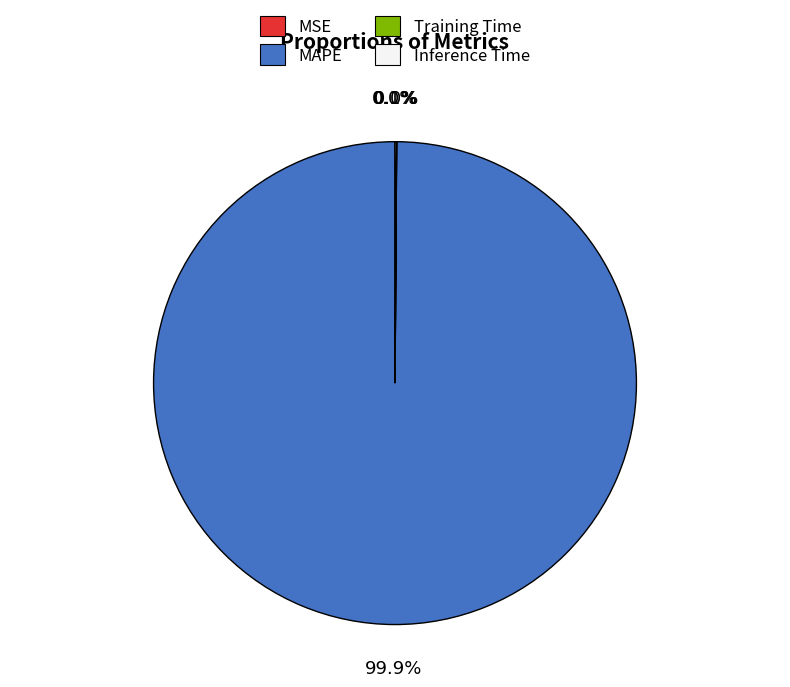

Which category has the biggest portion of the pie?

MAPE